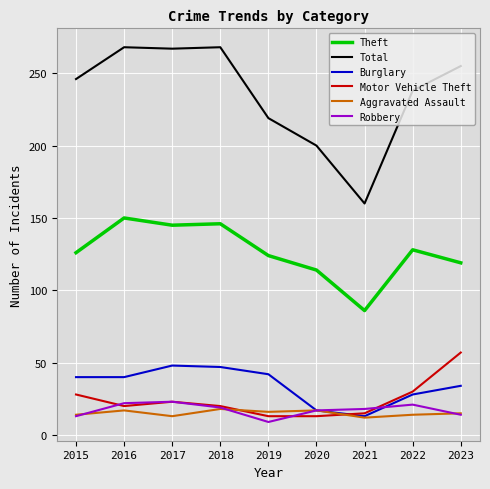

What is the difference between the second highest and second lowest values in the Total series?

68